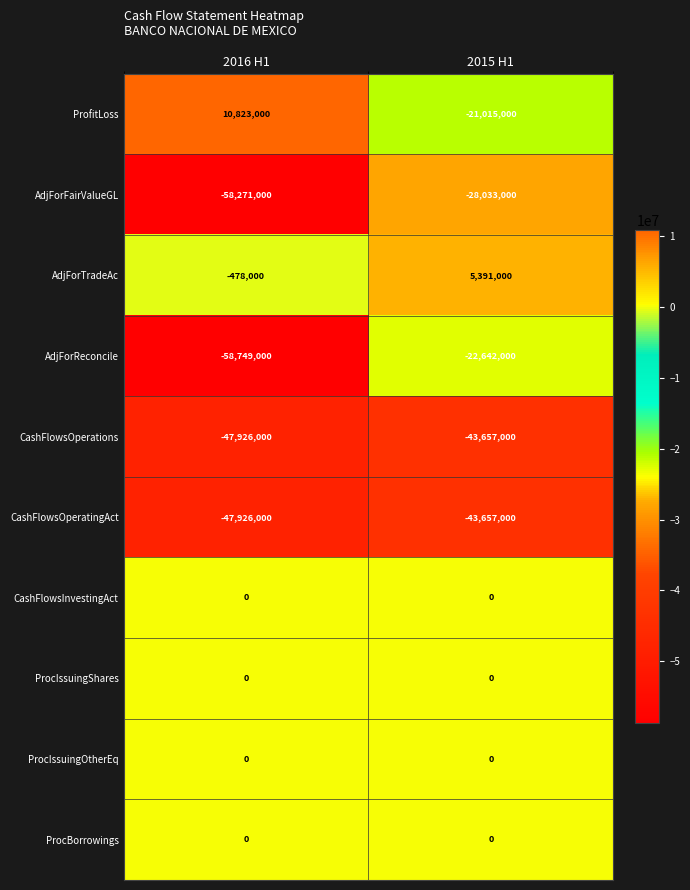

Is it true that AdjForFairValueGL equals -13502366 at 2016 H1?

False